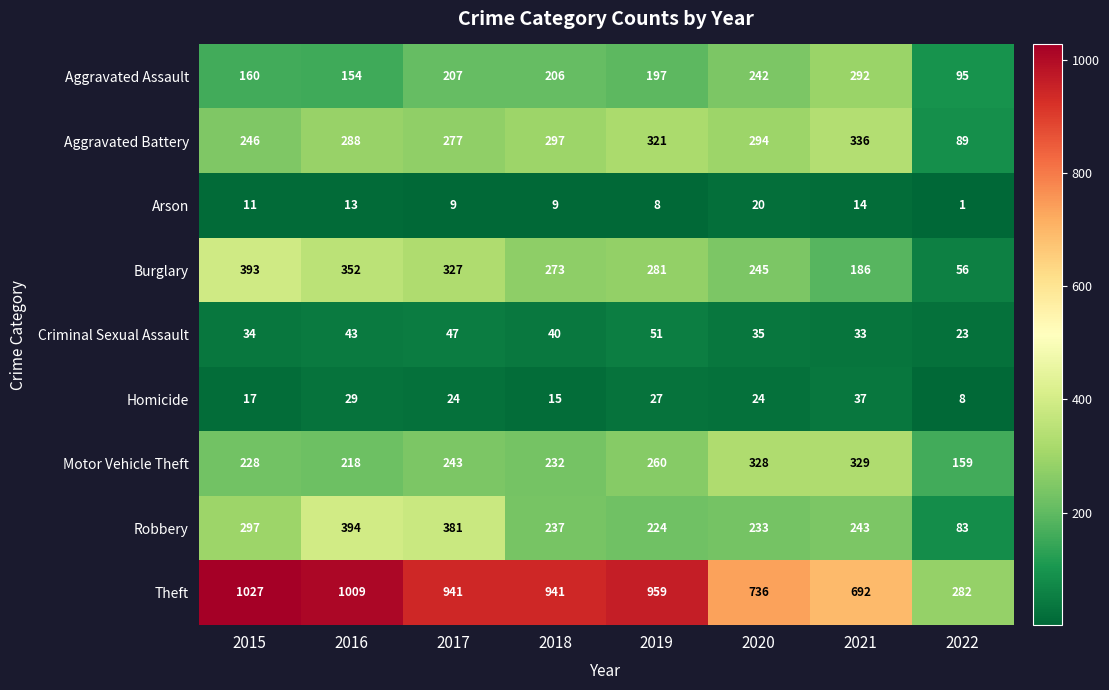

Which label corresponds to the smallest value in the chart?

2022